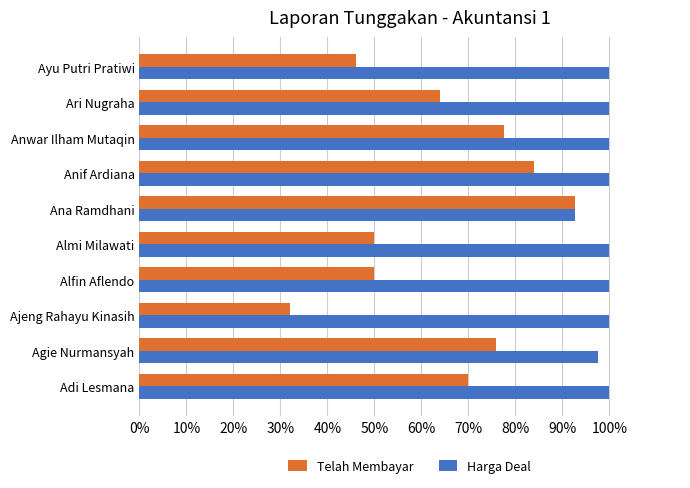

What are all the series names shown in the legend?

Telah Membayar, Harga Deal